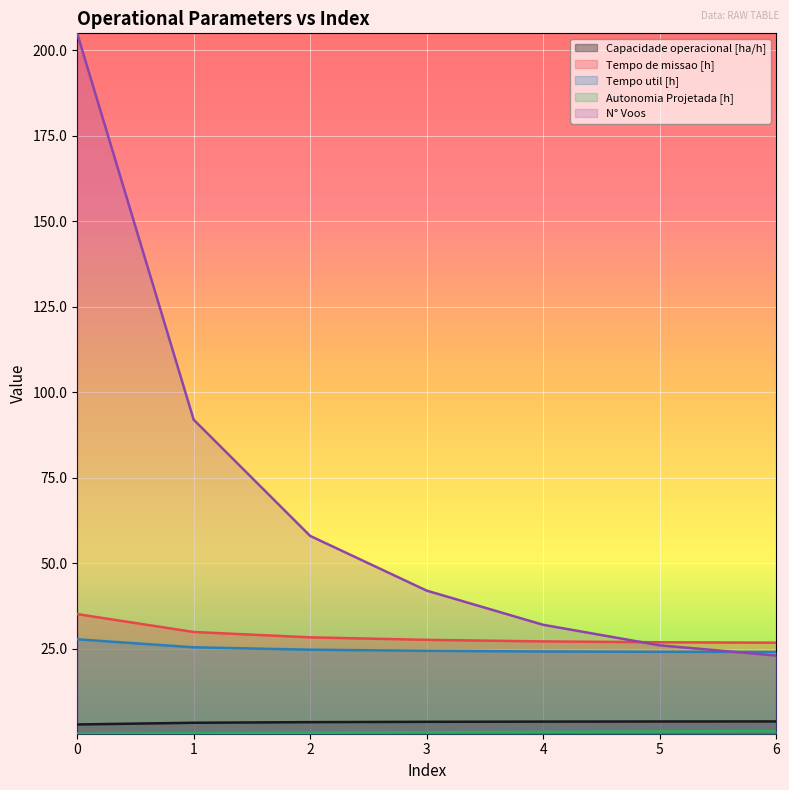

True or false: Autonomia Projetada [h] and Tempo de missao [h] cross at least once.

False